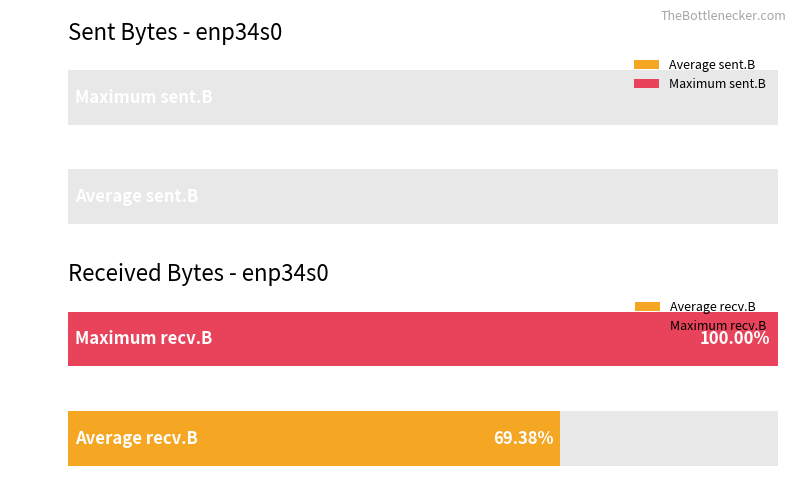

The sent.B series shows -164 at 12. True or false?

False